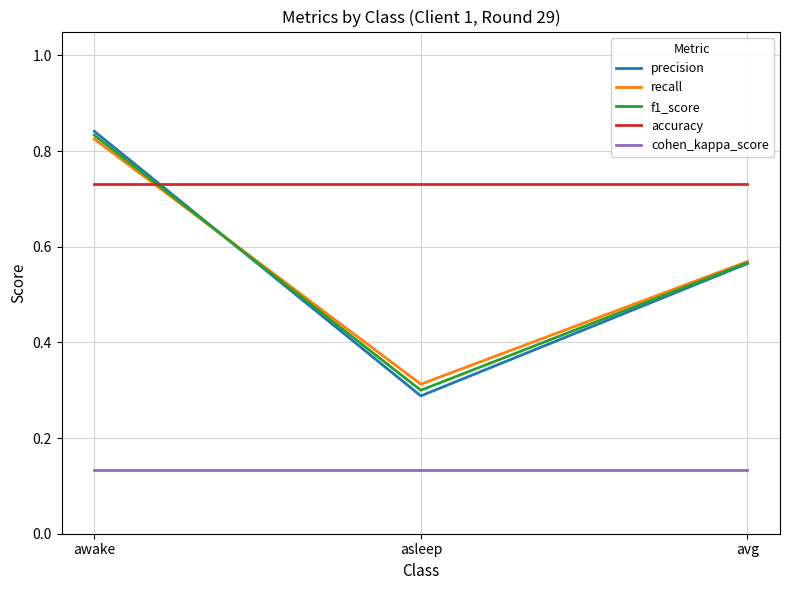

What is the total value across all series at avg?

2.6